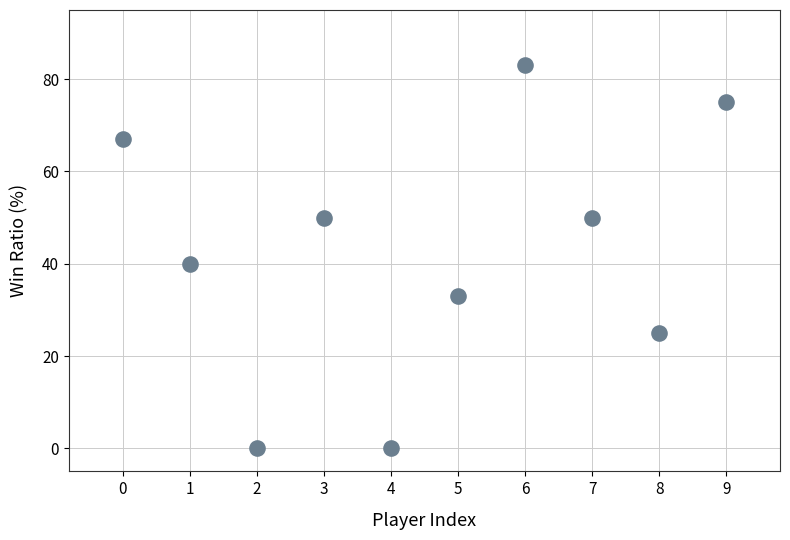

What is the range of Y values (max minus min)?

83